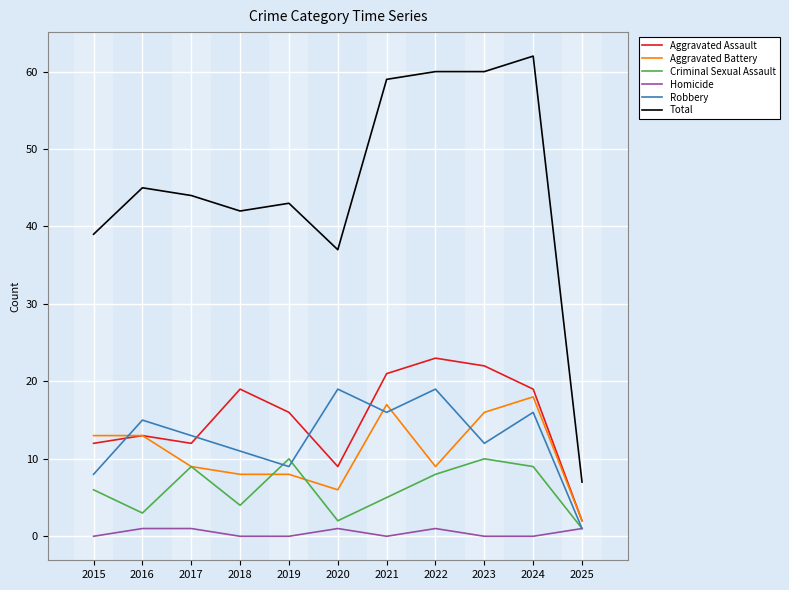

True or false: Total and Robbery cross at least once.

False